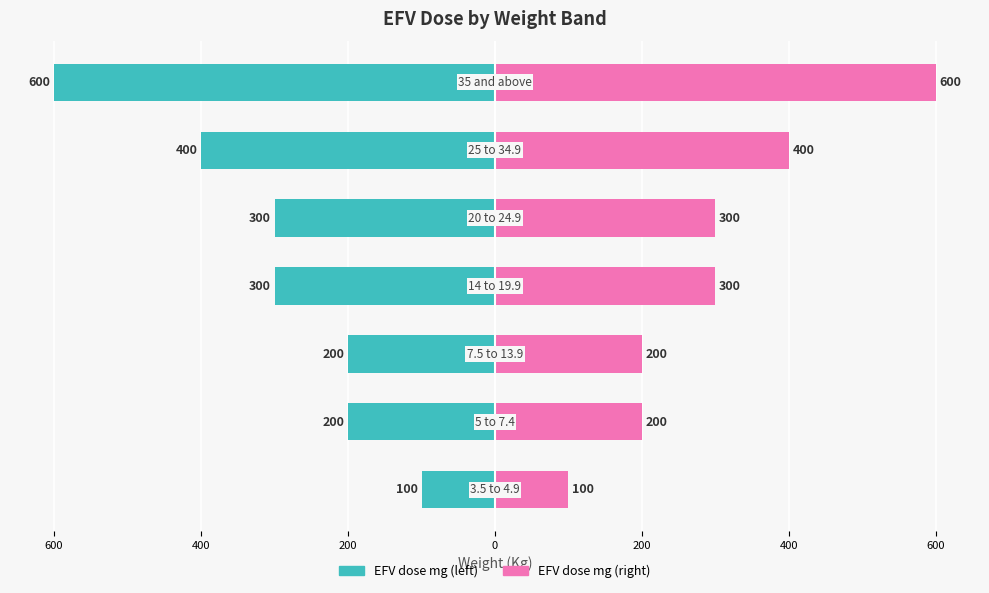

Are the bars grouped side by side (vs. stacked)?

Yes